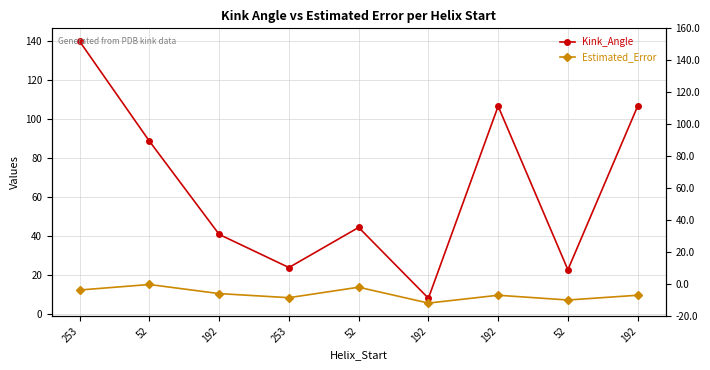

What are all the series names shown in the legend?

Kink_Angle, Estimated_Error